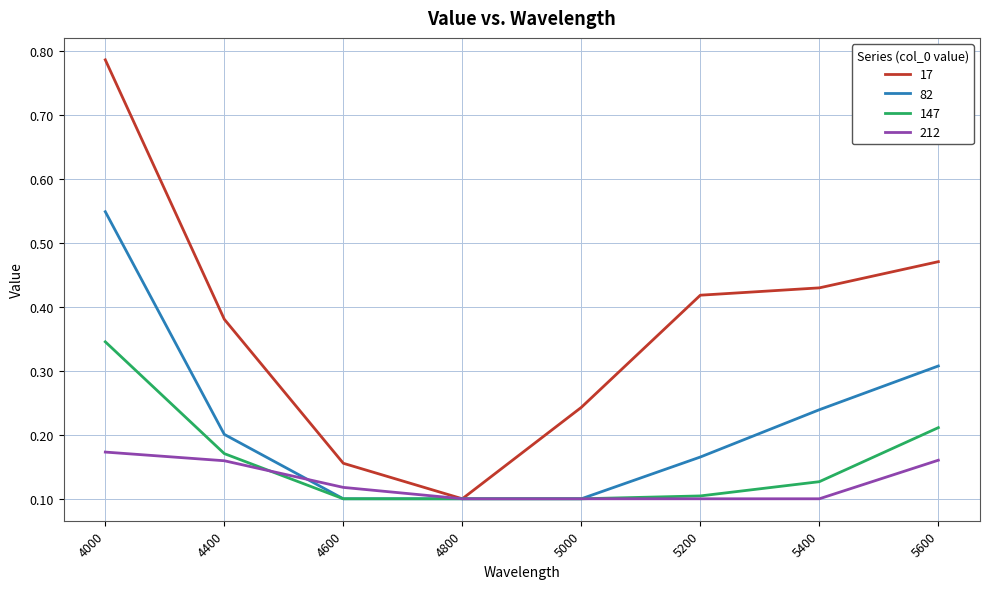

Rank the series by their maximum value, from highest to lowest.

17, 82, 147, 212